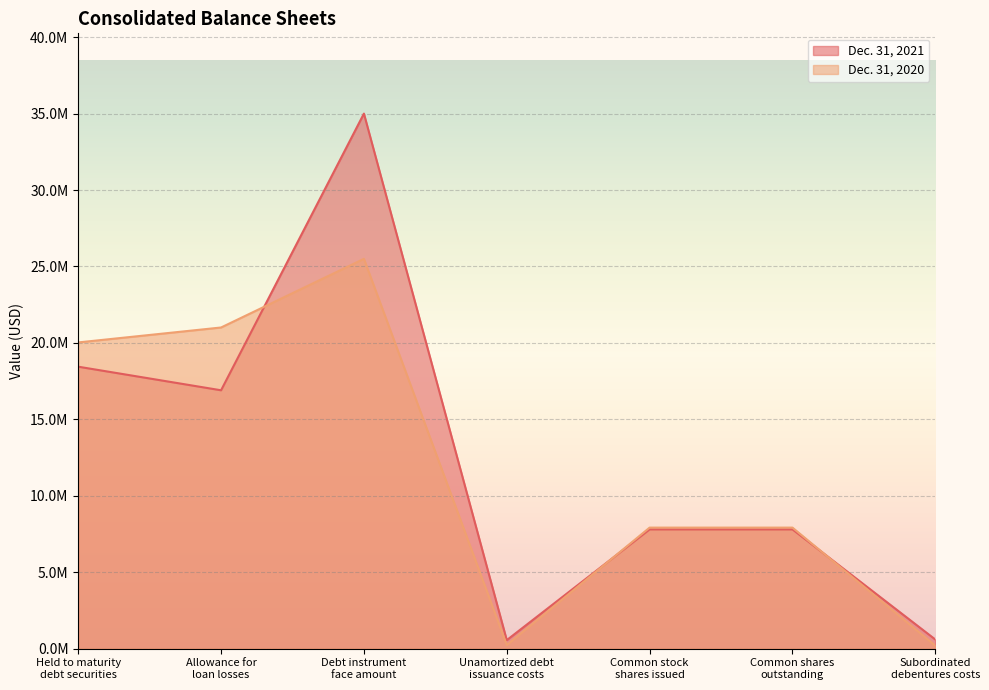

Read the Dec. 31, 2020 value at Debt instrument
face amount, to the nearest 100.

25500000